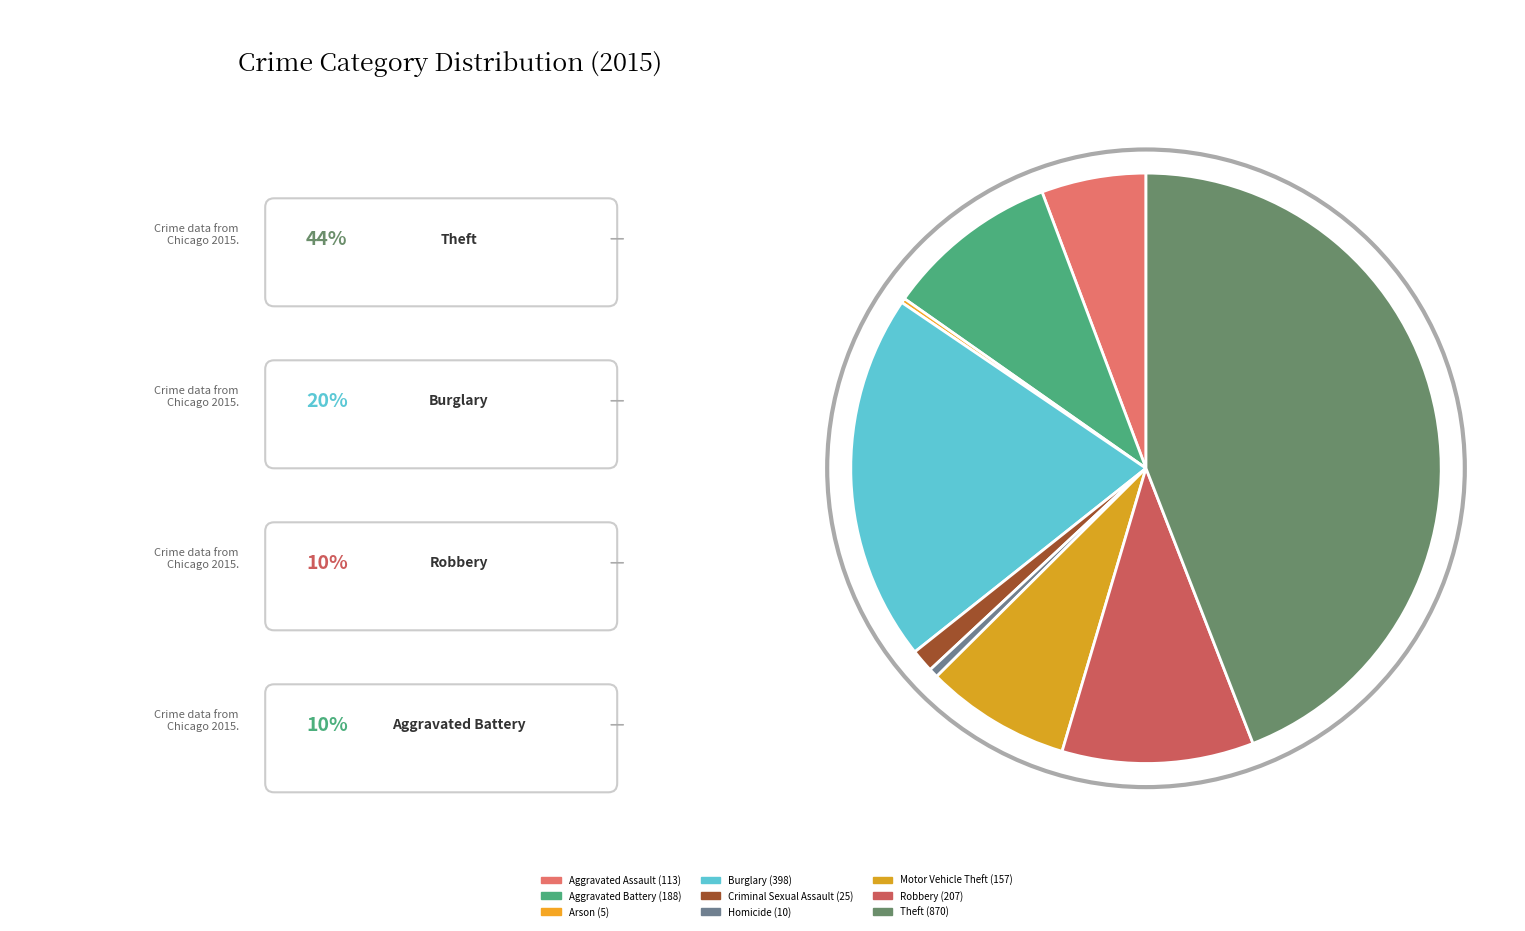

What is the smallest slice in the pie chart?

Arson